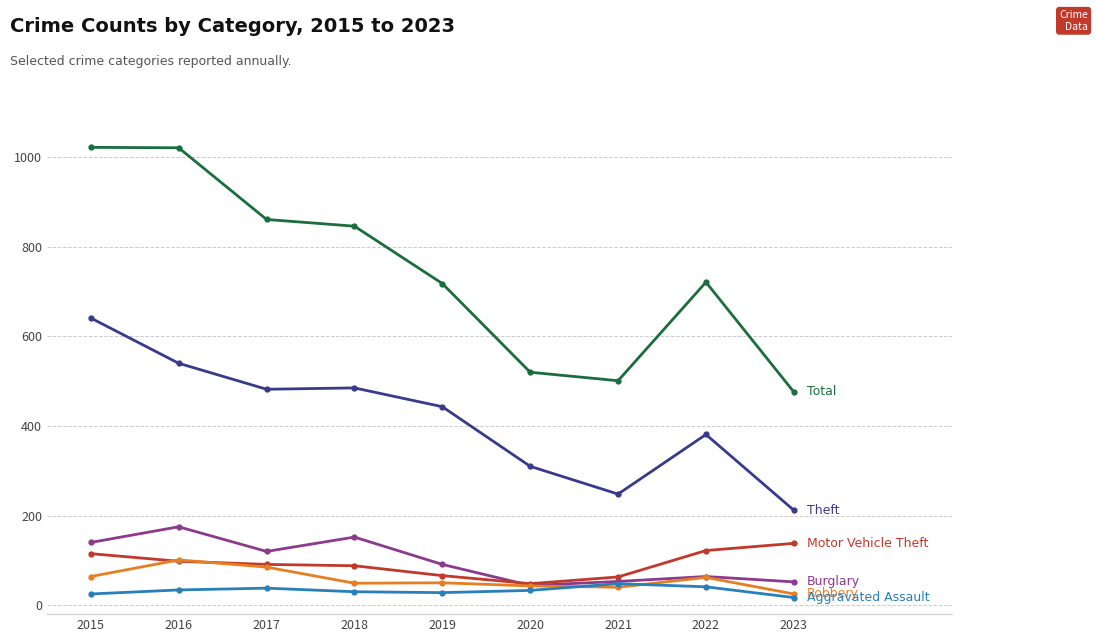

What is the total value across all series at 2015?

2007